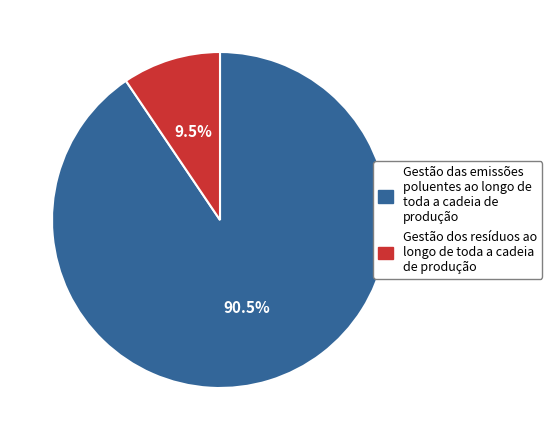

Is there a majority slice in this chart?

Yes